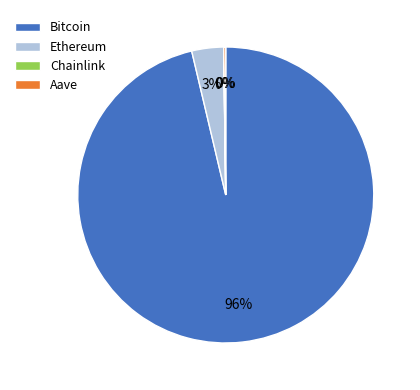

What percentage is the Ethereum slice, to the nearest percent?

3%